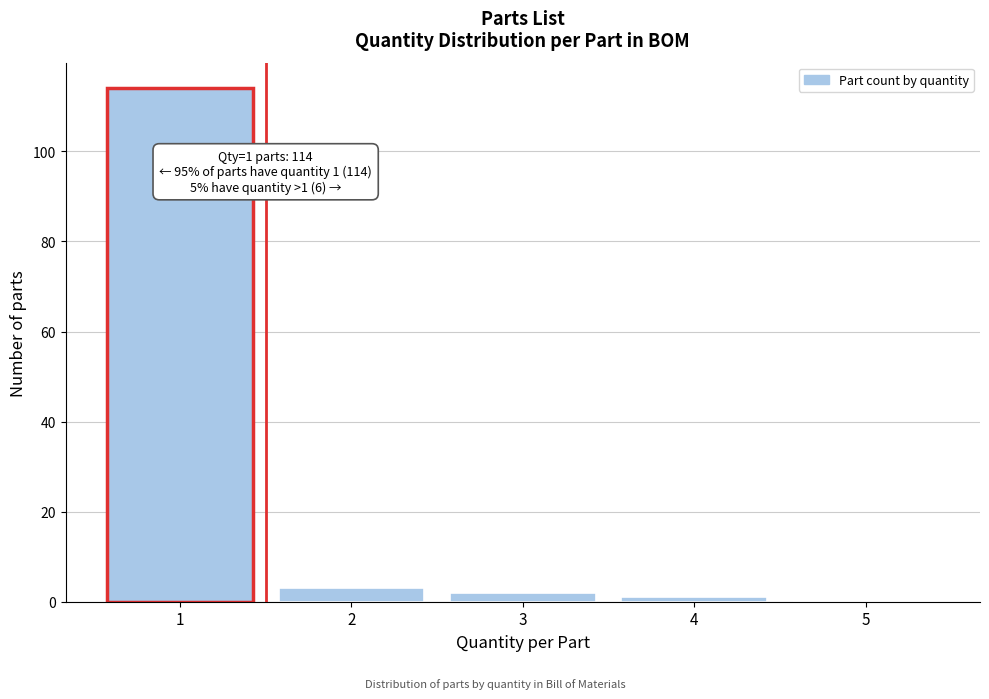

Reading left to right, extract all data points from this chart.

1=114	2=3	3=2	4=1	5=0